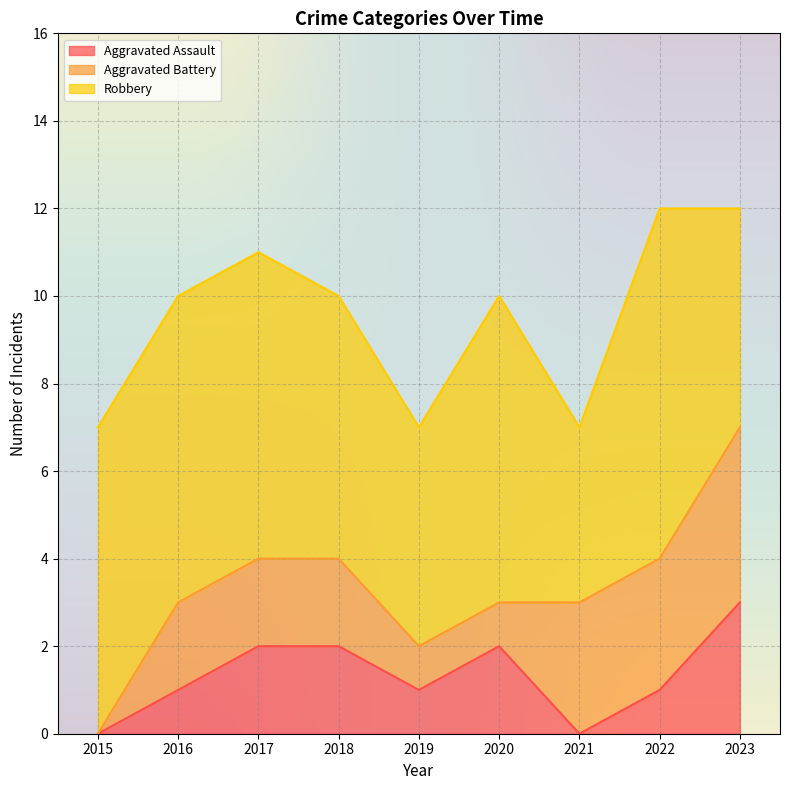

Where do Aggravated Battery and Aggravated Assault first cross each other?

2020 and 2021